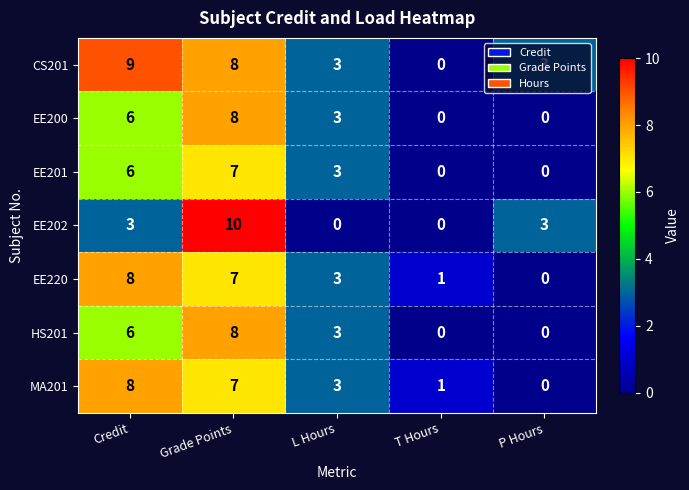

What is the greatest value displayed?

10